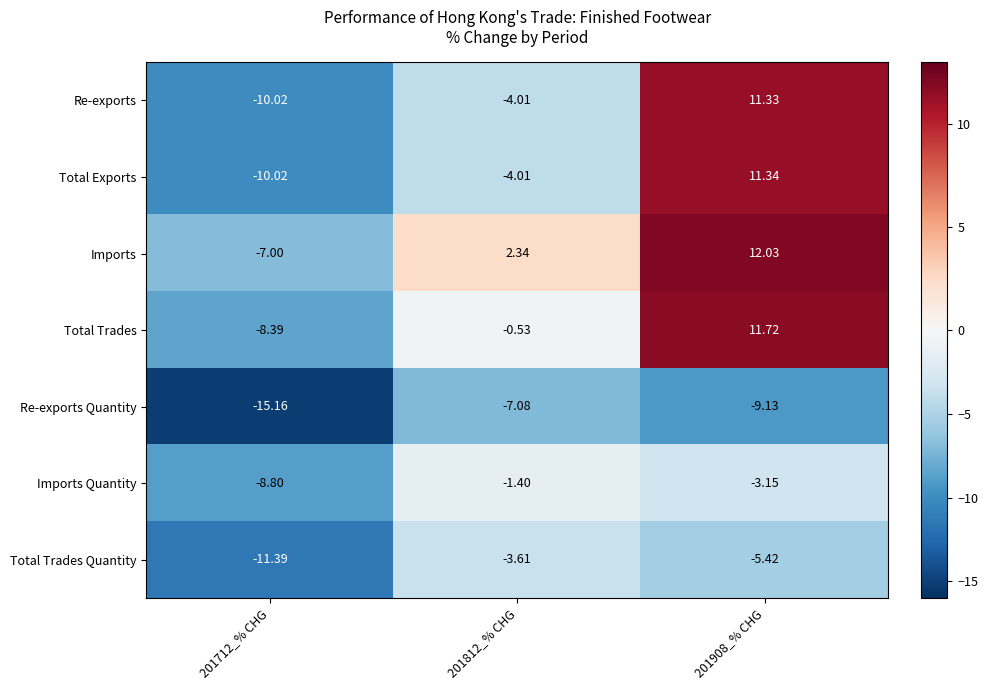

Which series has the widest spread of values?

Total Exports